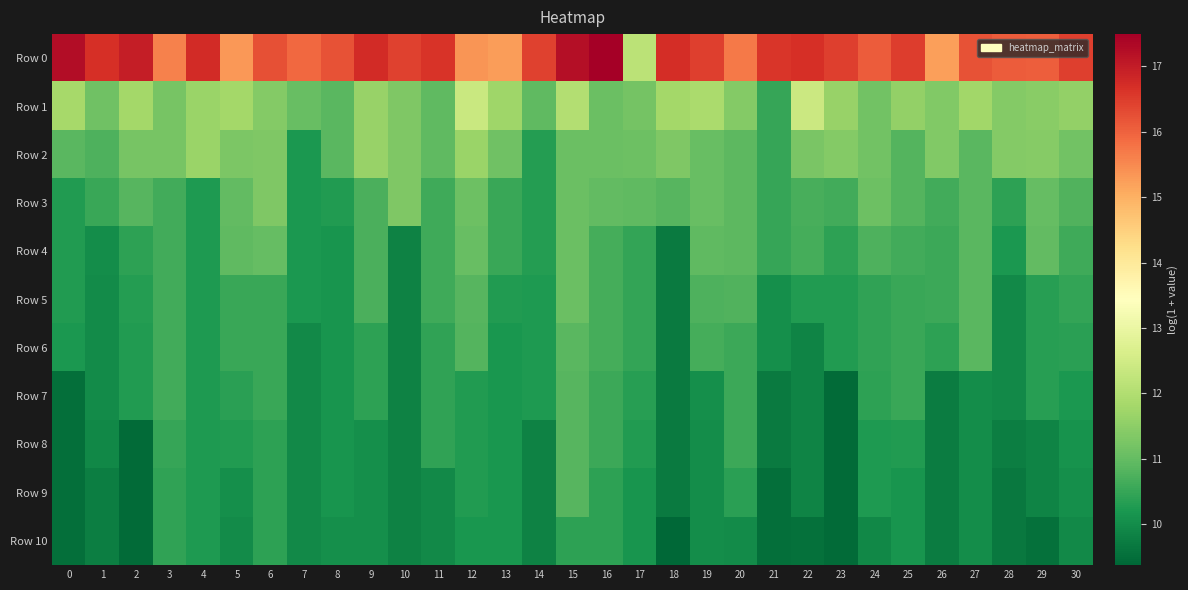

At 26, list the series in order from largest to smallest.

Row 0, Row 1, Row 2, Row 3, Row 4, Row 5, Row 6, Row 7, Row 8, Row 9, Row 10